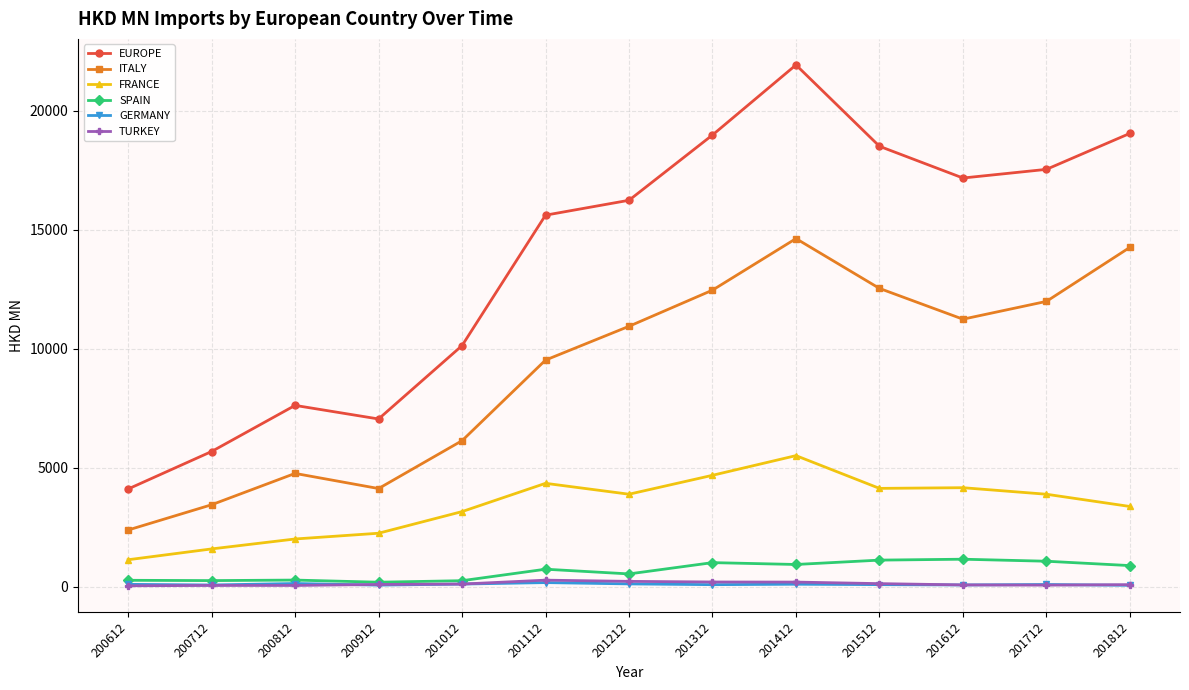

What is the minimum value for FRANCE?

1127.0